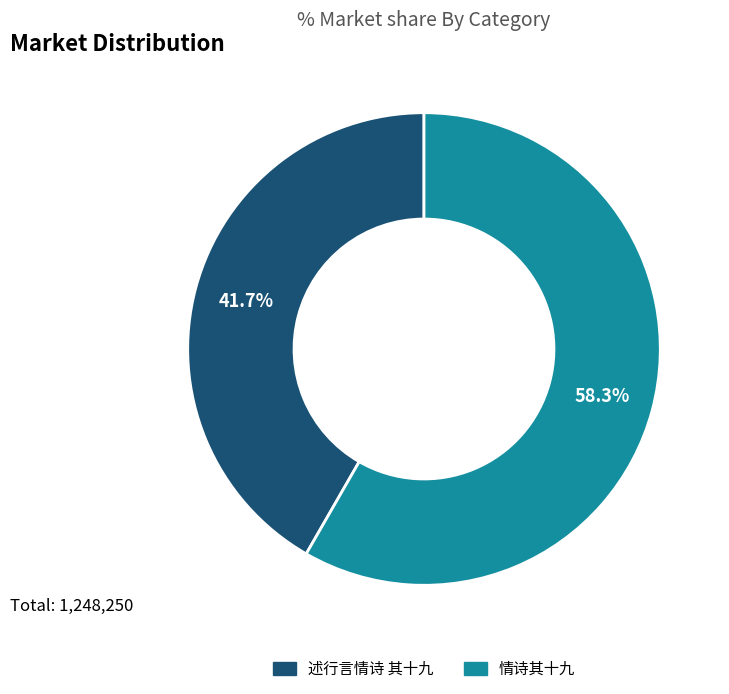

Between 述行言情诗 其十九 and 情诗其十九, which is larger?

情诗其十九